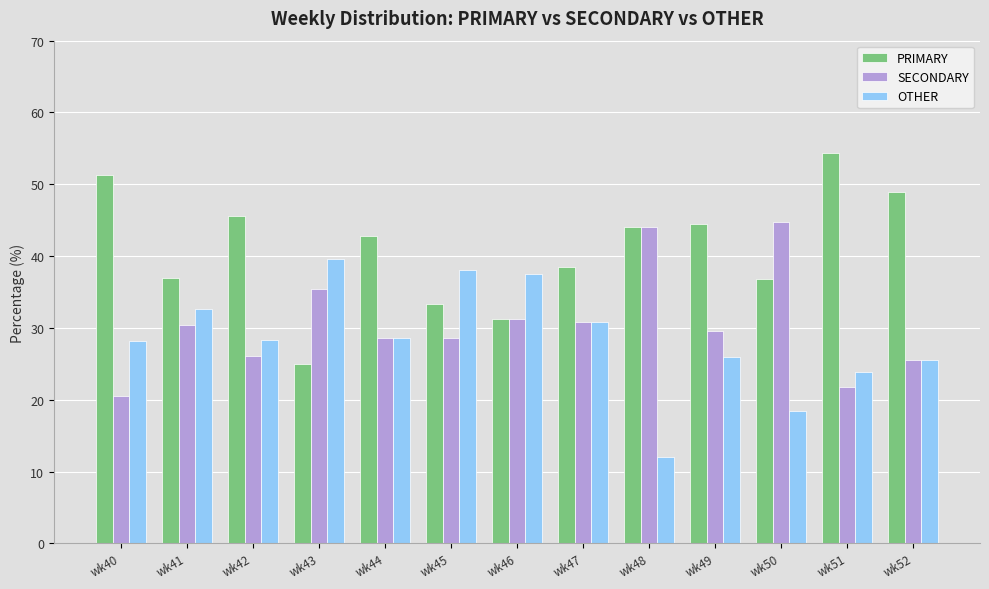

What is the maximum value shown in the chart?

54.3